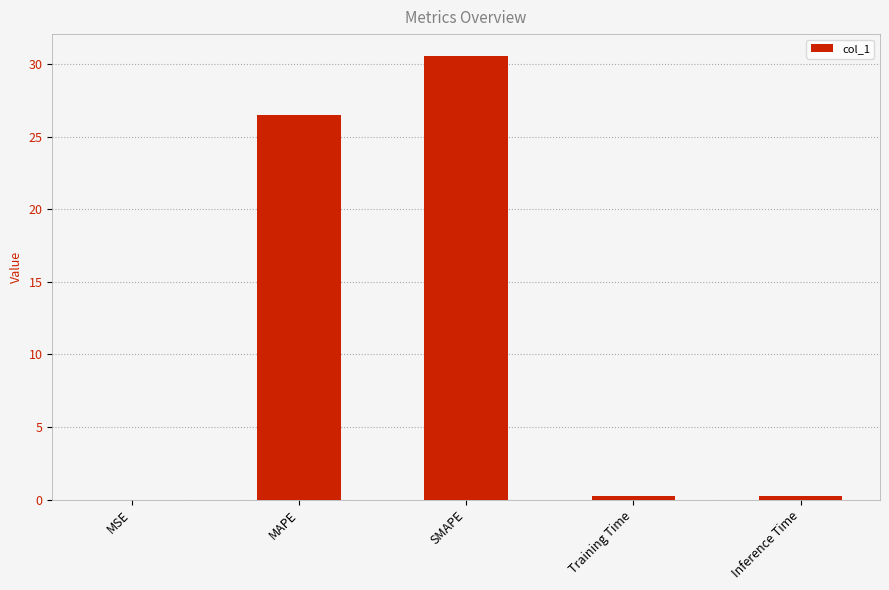

The chart shows a value of 30.5 at SMAPE. True or false?

True